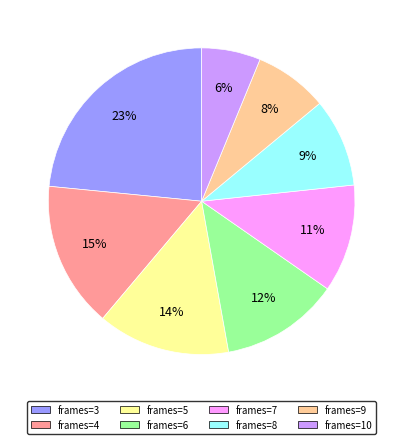

Does any single category account for the majority?

No